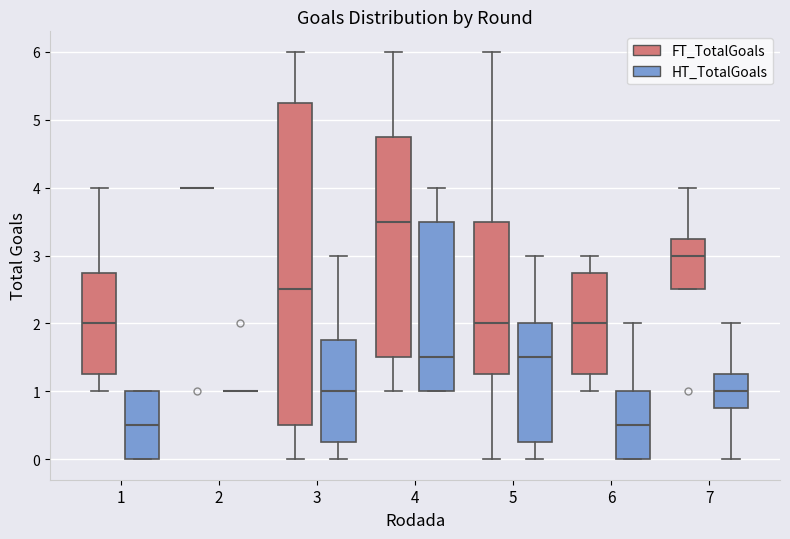

Where does the lower whisker of the box for 6 (FT_TotalGoals) end on the y-axis? The values are not printed on the chart, so give them approximately, as read against the axis.

1.0